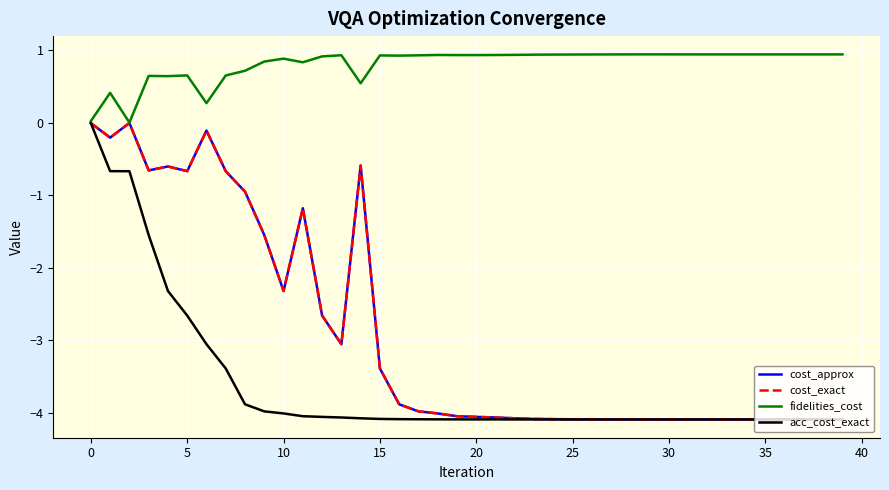

Does the chart have visible grid lines?

Yes